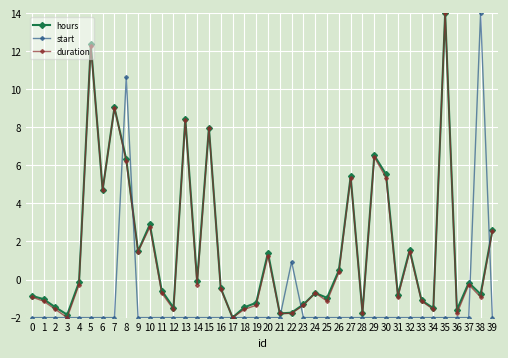

Between 2 and 35, which series saw the biggest shift?

duration